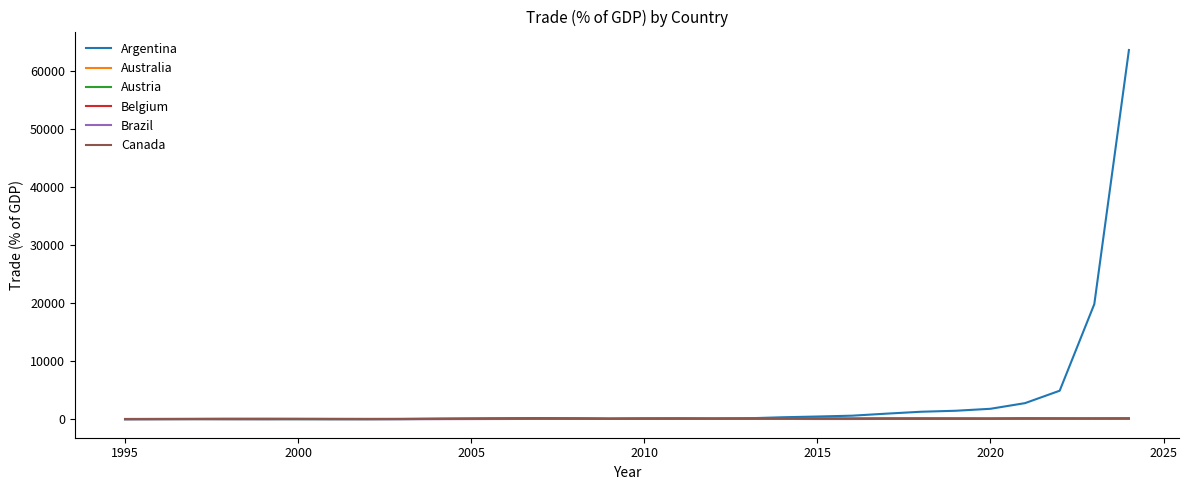

Count the number of data series in this chart.

6